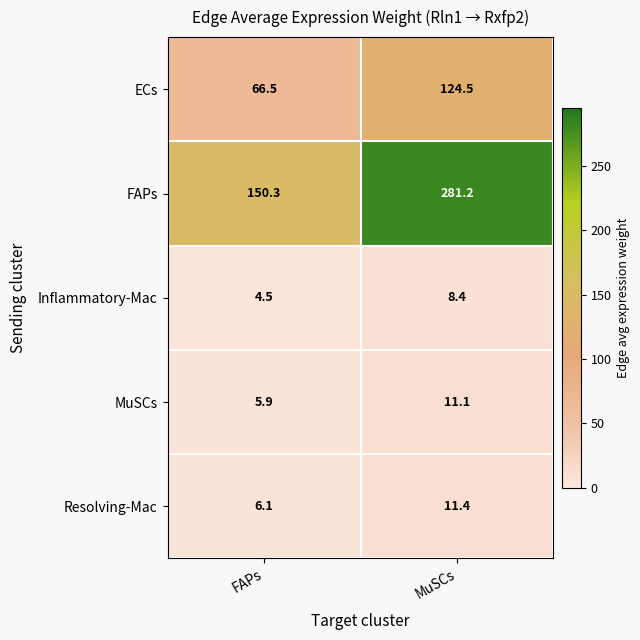

How many series are shown in this chart?

5